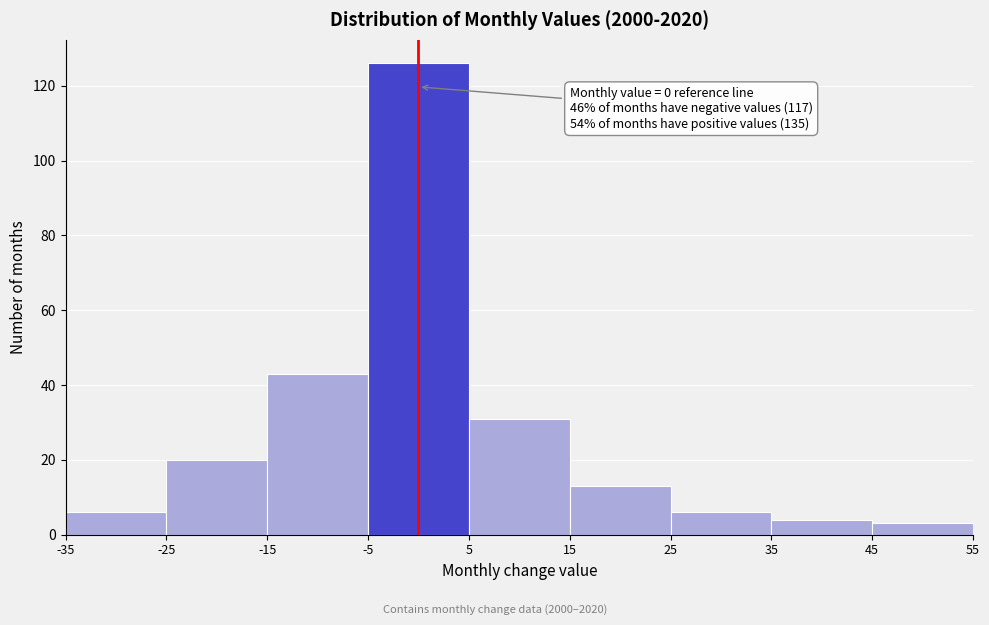

Which range on the x-axis has the tallest bar?

-5 to 5